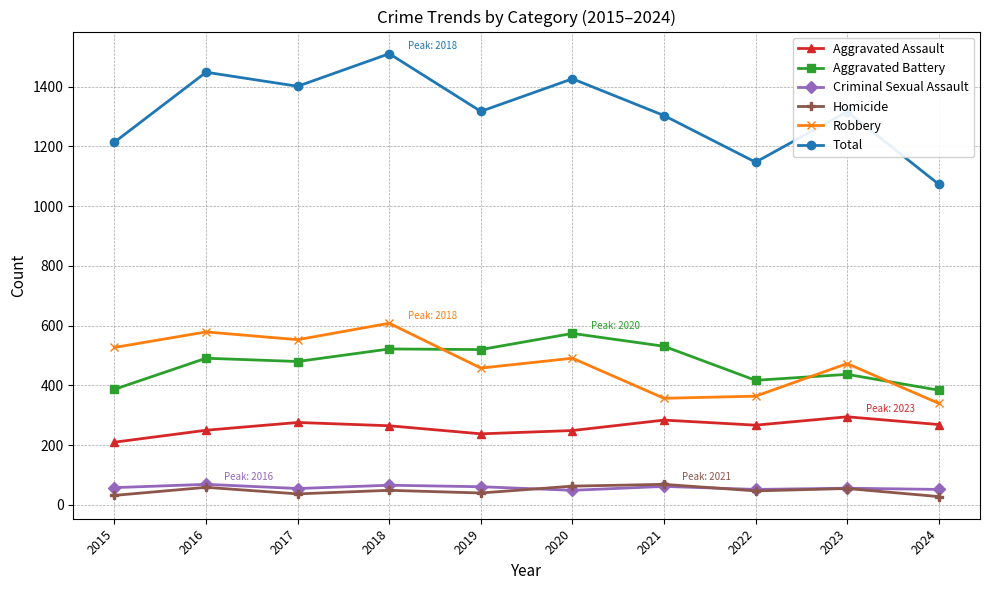

What is the approximate value of Aggravated Assault at 2022, to the nearest 10?

270